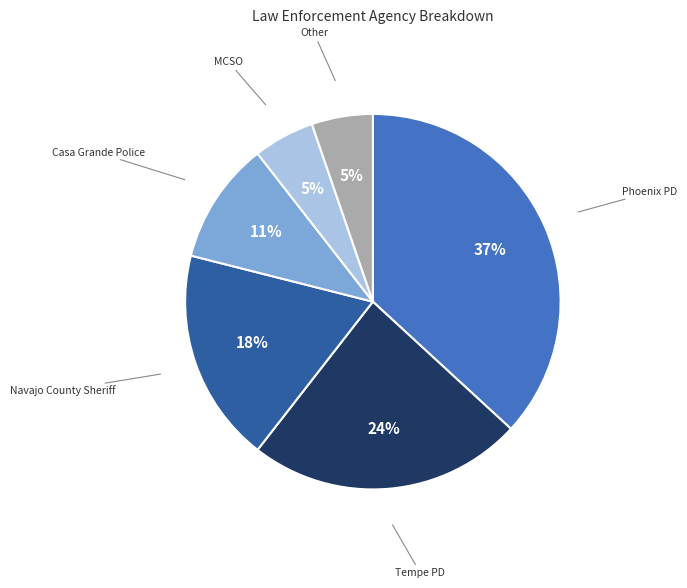

Which has a higher value, Casa Grande Police or MCSO?

Casa Grande Police